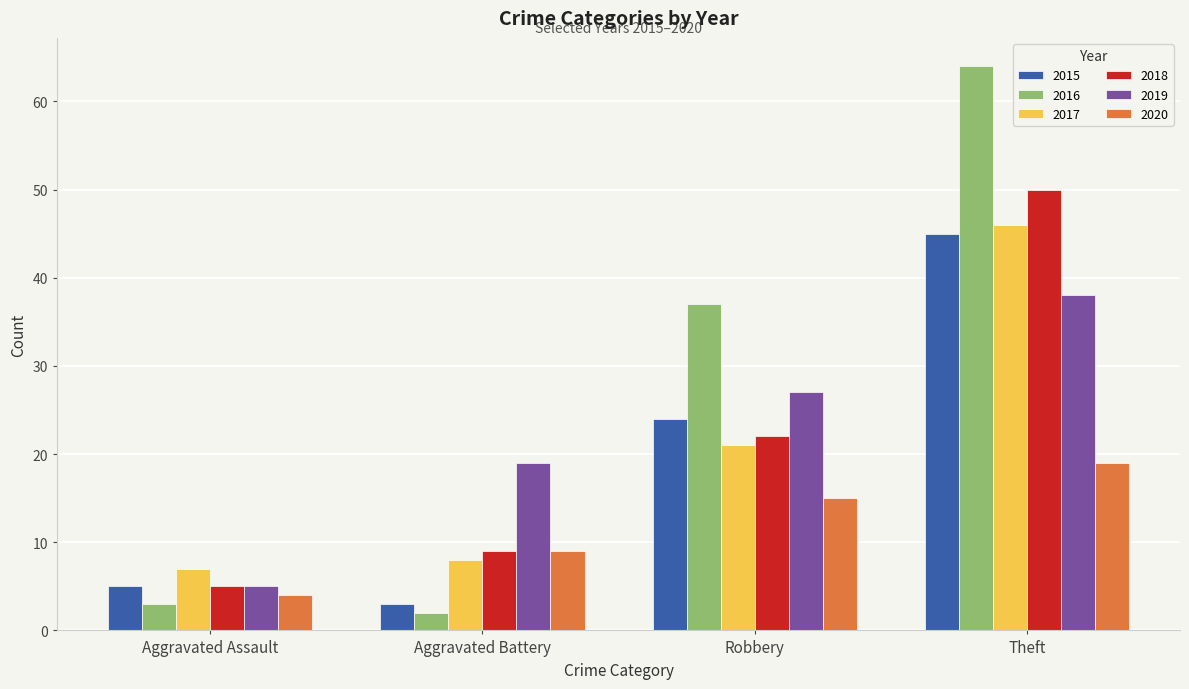

At which label is 2017 closest to 26?

Robbery